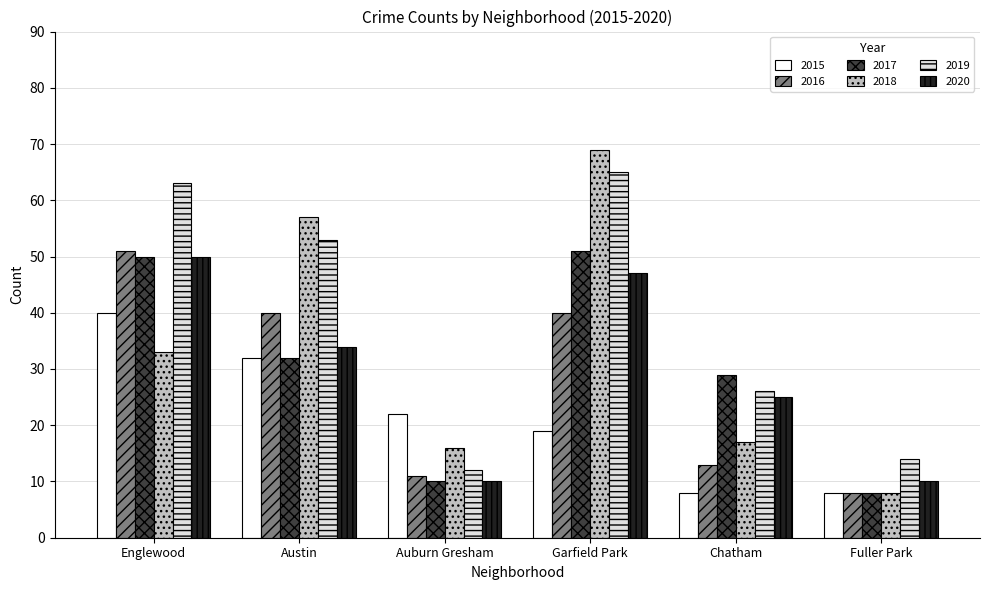

Reading left to right, transcribe all the data shown in this chart.

2015: Englewood=40	Austin=32	Auburn Gresham=22	Garfield Park=19	Chatham=8	Fuller Park=8
2016: Englewood=51	Austin=40	Auburn Gresham=11	Garfield Park=40	Chatham=13	Fuller Park=8
2017: Englewood=50	Austin=32	Auburn Gresham=10	Garfield Park=51	Chatham=29	Fuller Park=8
2018: Englewood=33	Austin=57	Auburn Gresham=16	Garfield Park=69	Chatham=17	Fuller Park=8
2019: Englewood=63	Austin=53	Auburn Gresham=12	Garfield Park=65	Chatham=26	Fuller Park=14
2020: Englewood=50	Austin=34	Auburn Gresham=10	Garfield Park=47	Chatham=25	Fuller Park=10